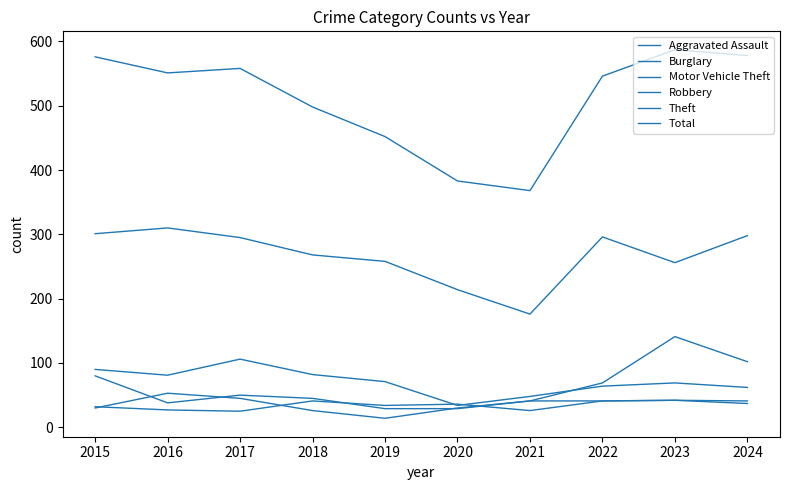

True or false: Theft and Total cross at least once.

False